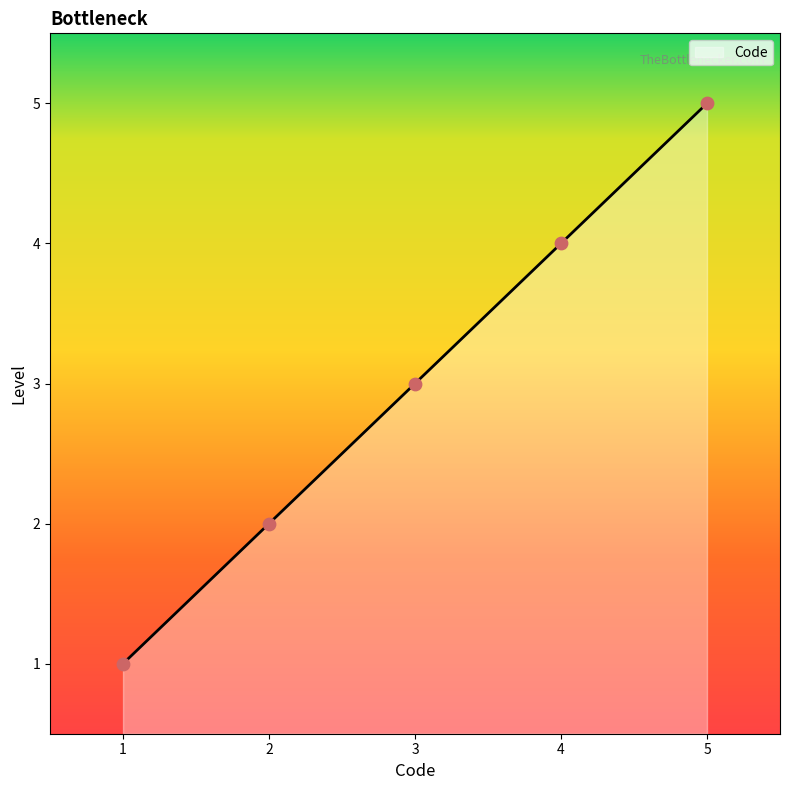

What is the highest value of the Code series?

5.0